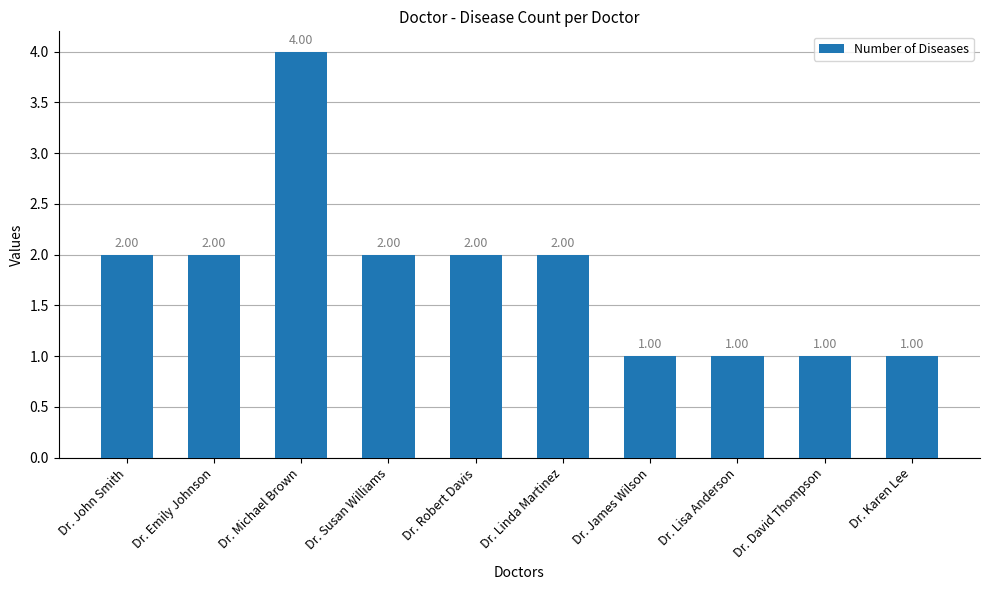

What is the ratio of the value at Dr. Lisa Anderson to the value at Dr. Robert Davis?

0.5